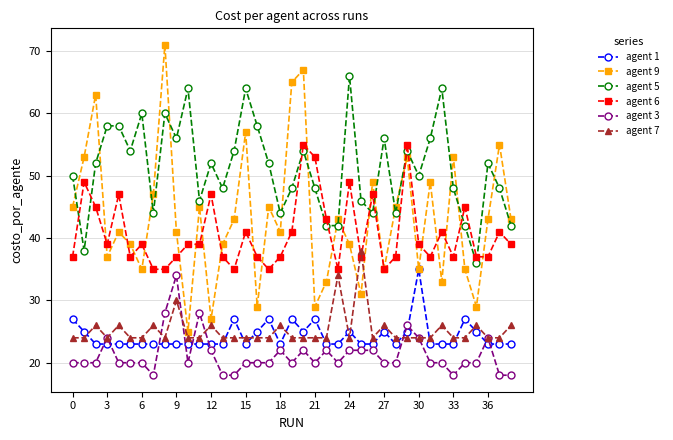

What is the greatest value displayed?

71